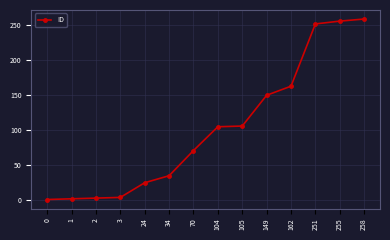

The chart shows a value of 442 at 258. True or false?

False